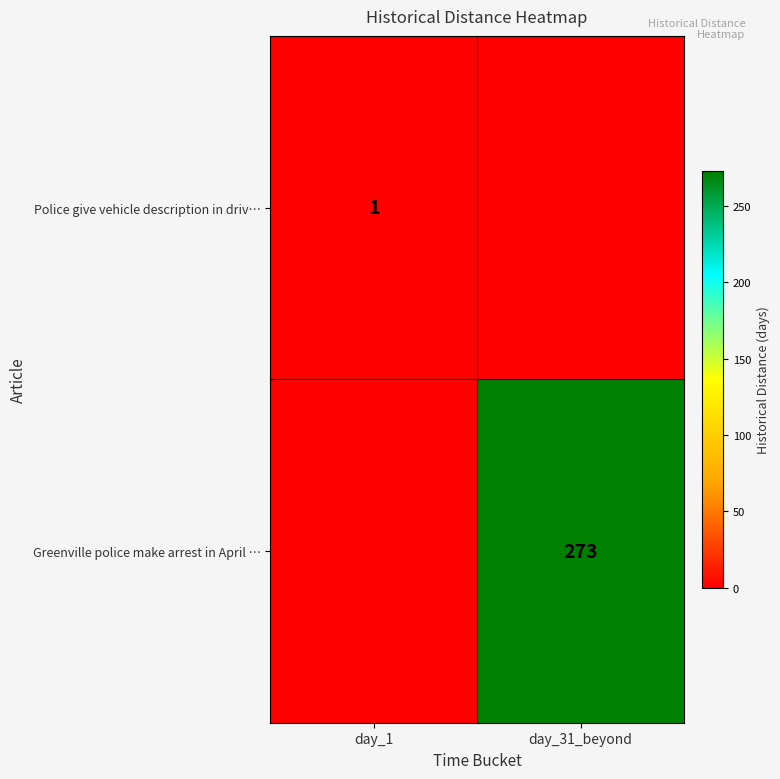

The Police give vehicle description in driv… series shows 1 at day_1. True or false?

True